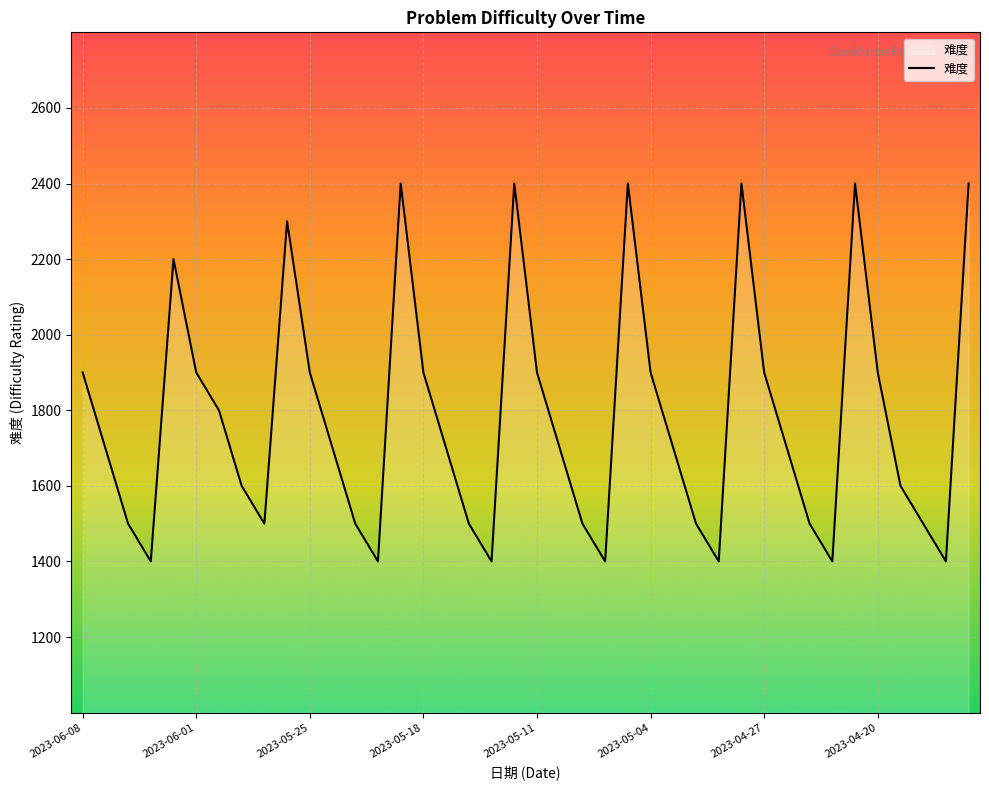

How many values are between 1500 and 1900?

25